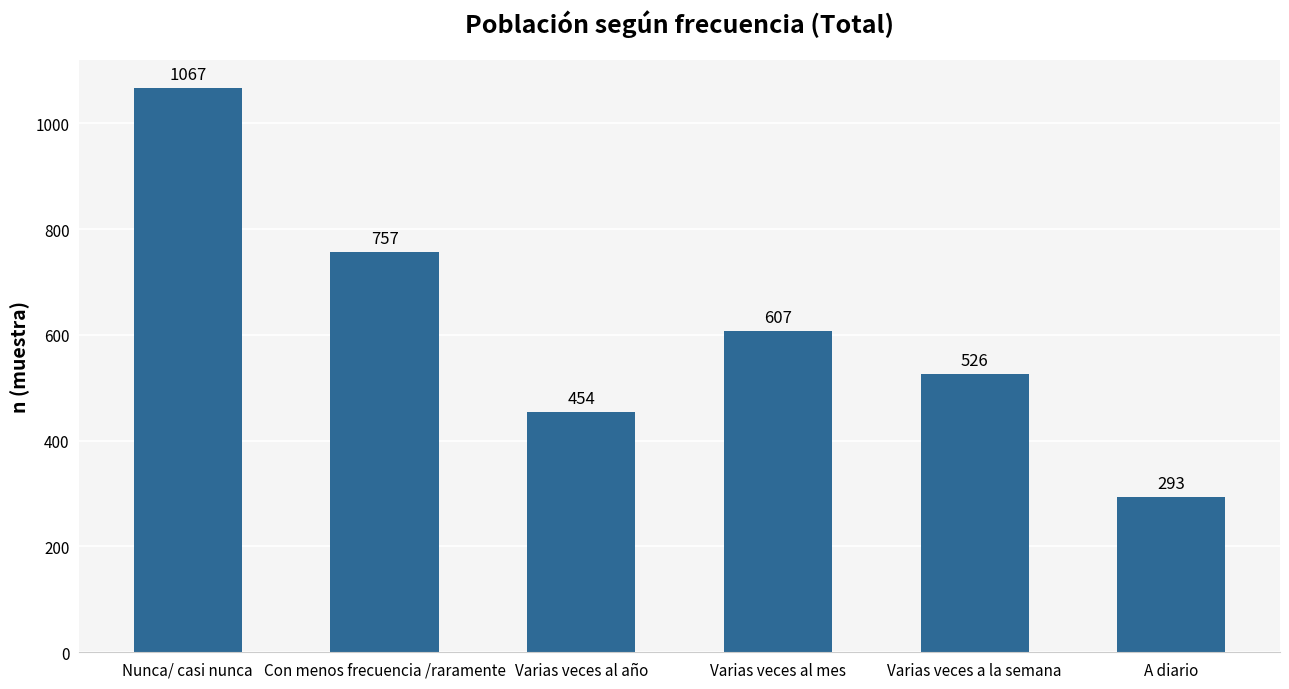

Which category has the lowest value across all series?

A diario